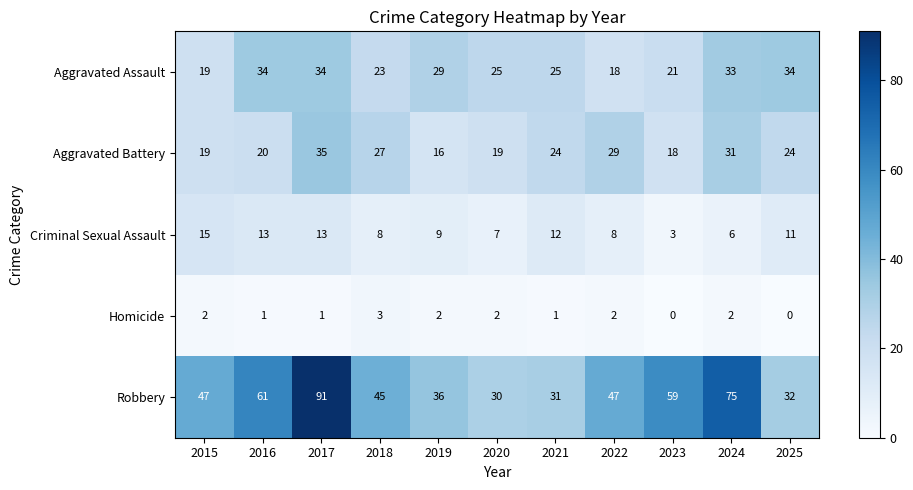

The value of Criminal Sexual Assault at 2019 is 9. True or false?

True